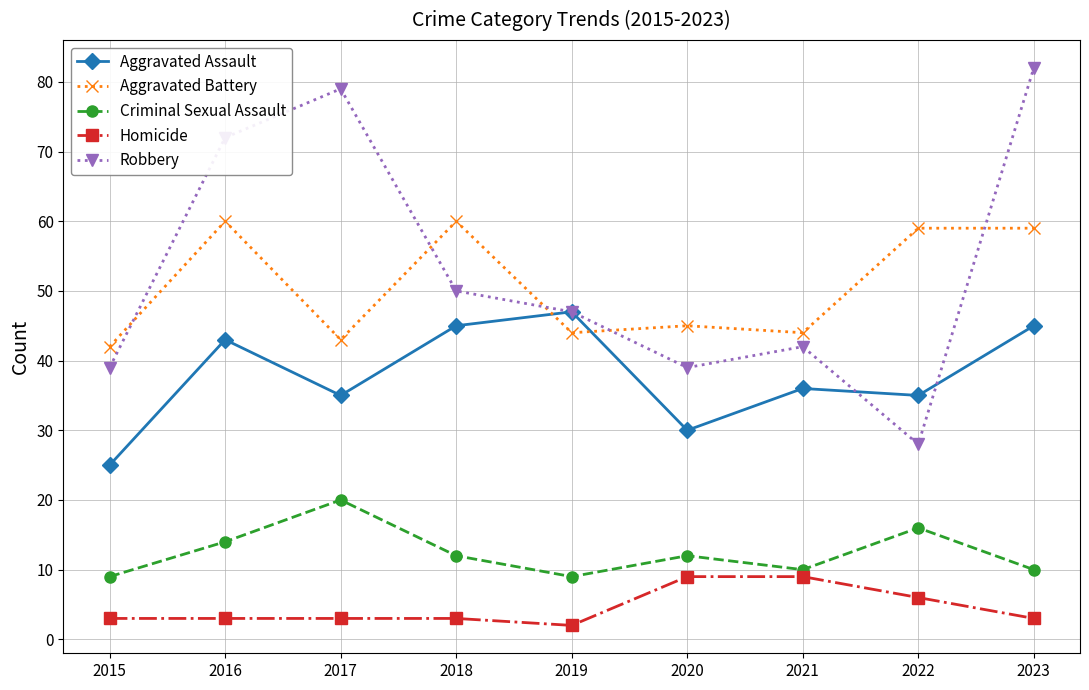

Which label corresponds to the smallest value in the chart?

2019